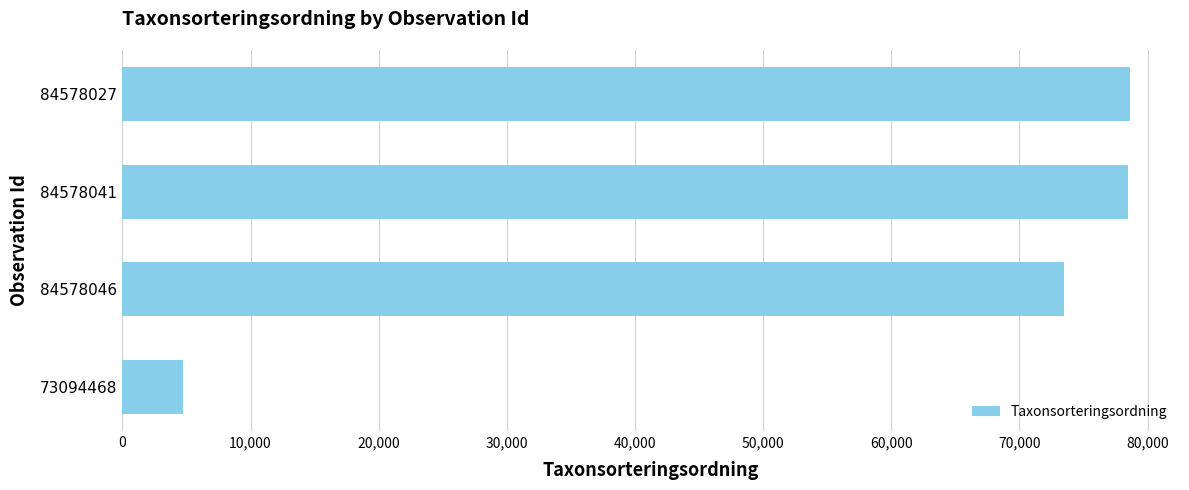

What is the difference between the maximum and minimum values?

73879